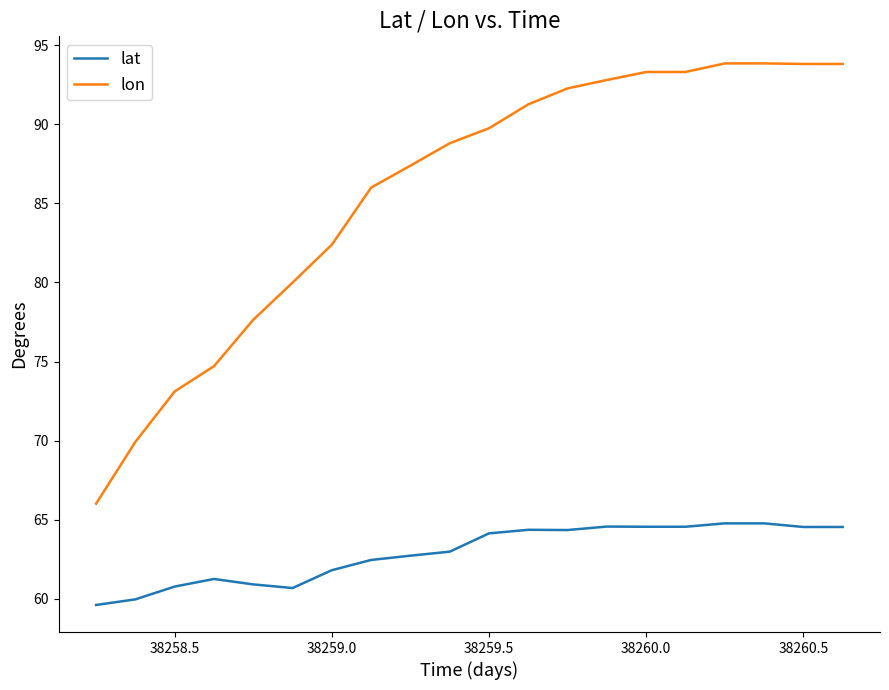

How many series are shown in this chart?

2